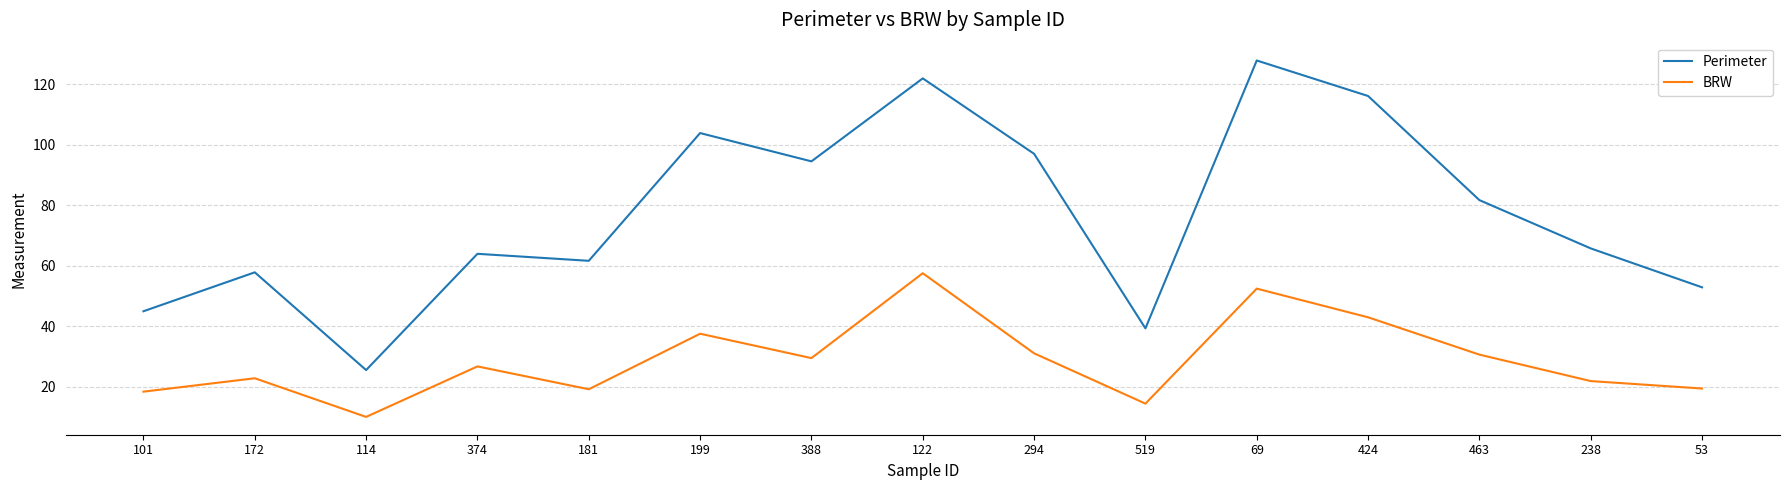

At which label does BRW reach its minimum?

114